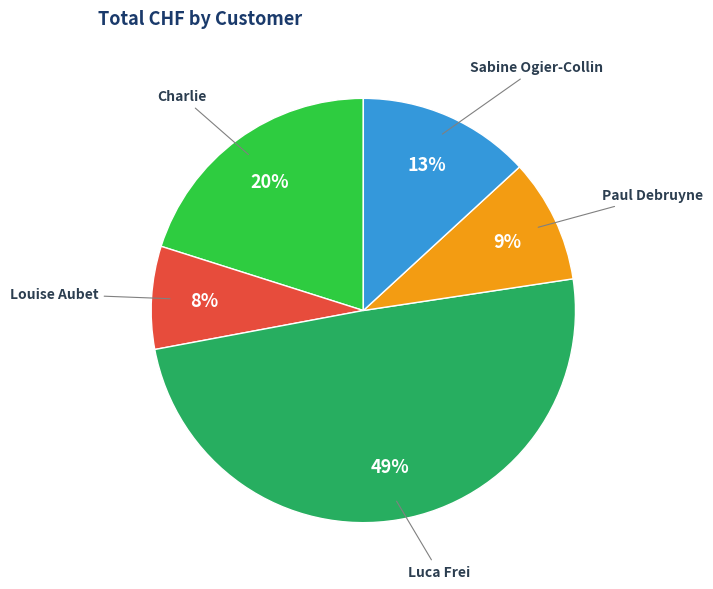

To the nearest percent, what is the average slice percentage?

20%